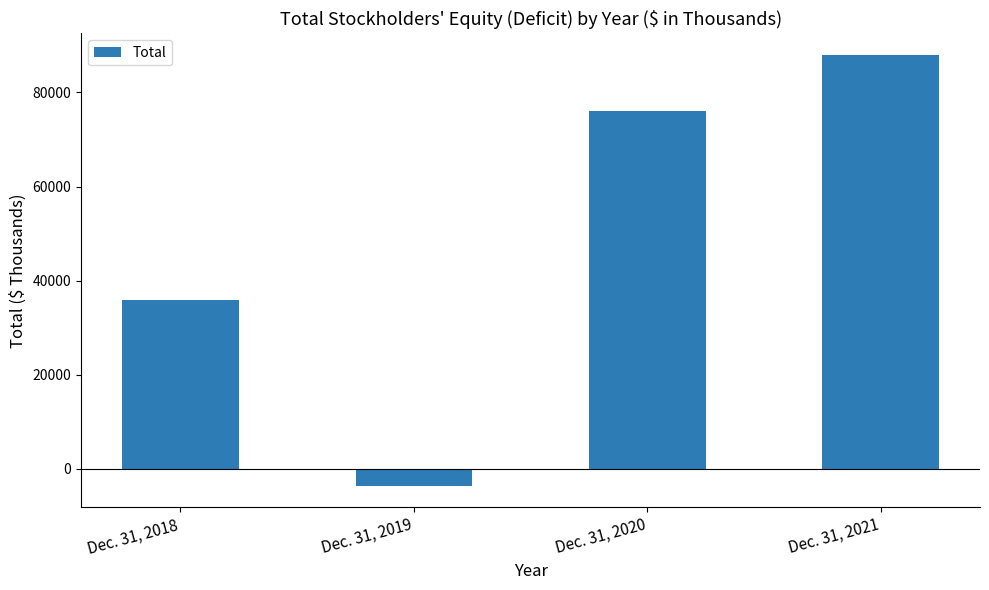

Reading right to left, transcribe all the data shown in this chart.

87999	76095	-3630	35875